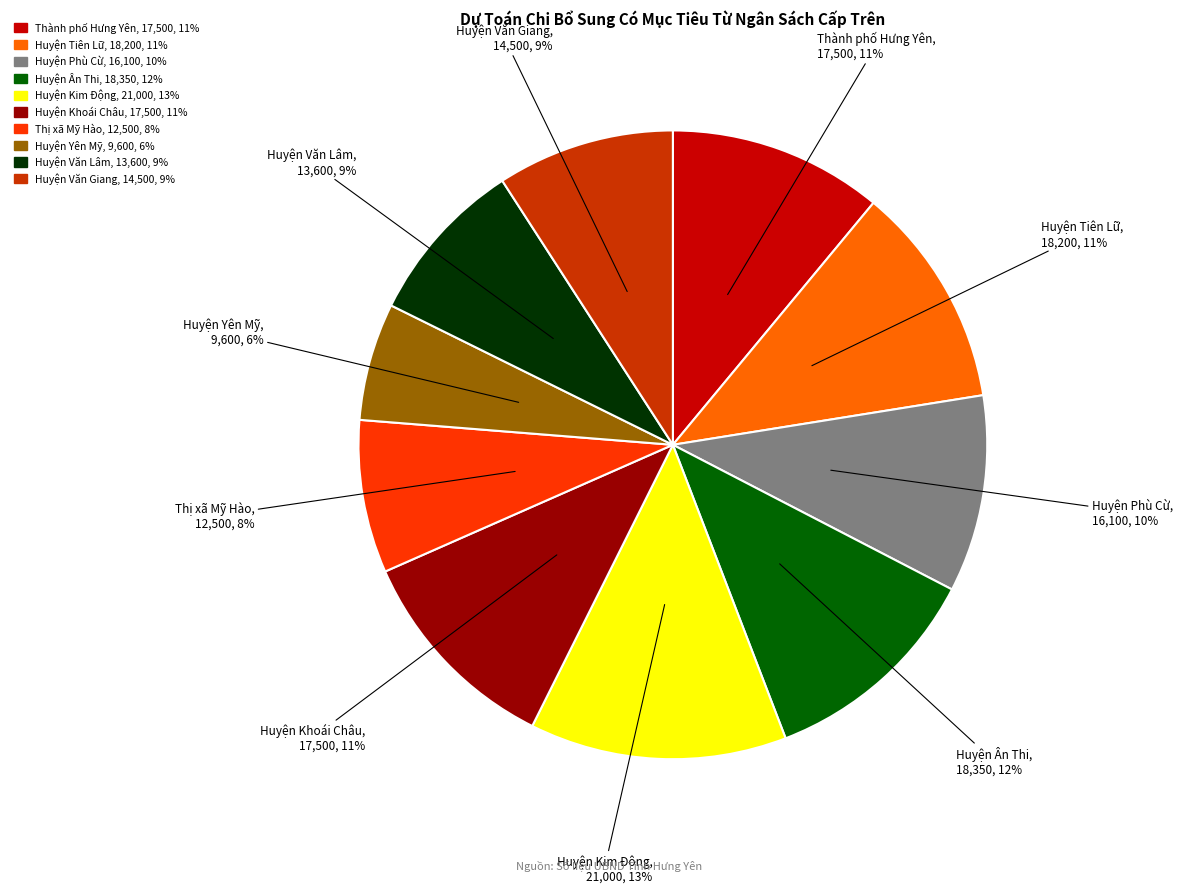

True or false: Huyện Phù Cừ accounts for 10% of the total.

True